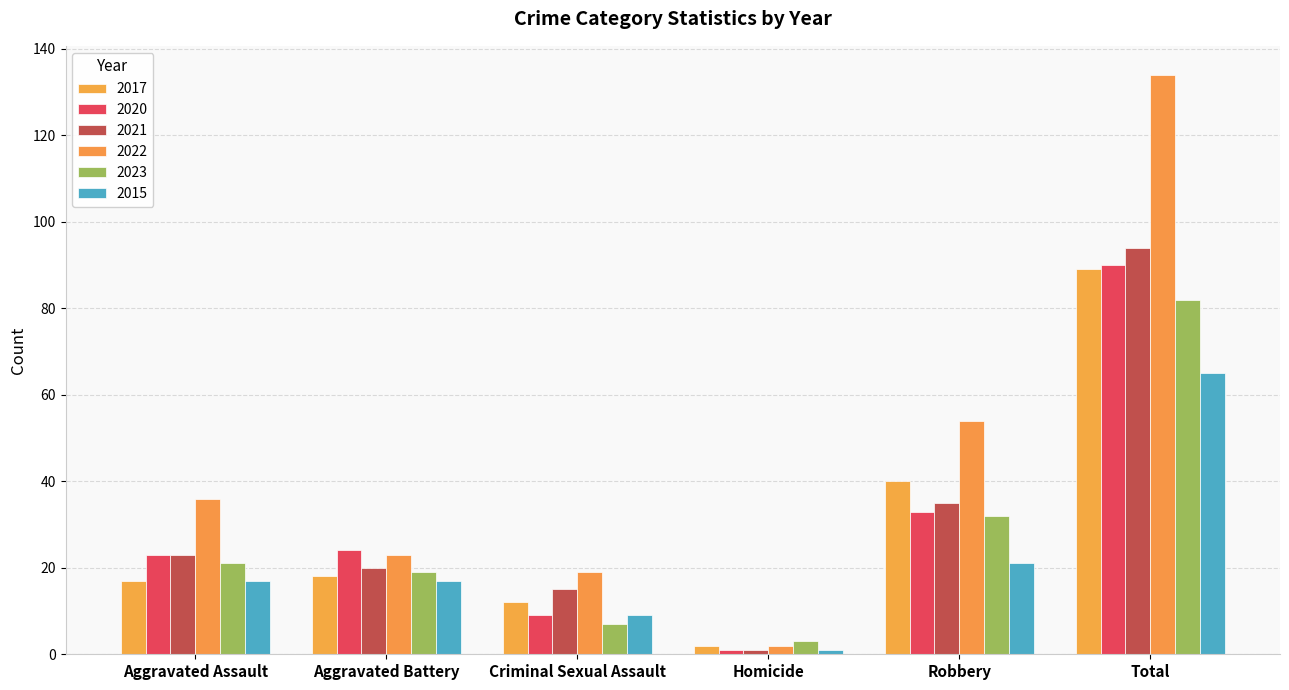

What is the label of the 5th bar from the right?

Aggravated Battery